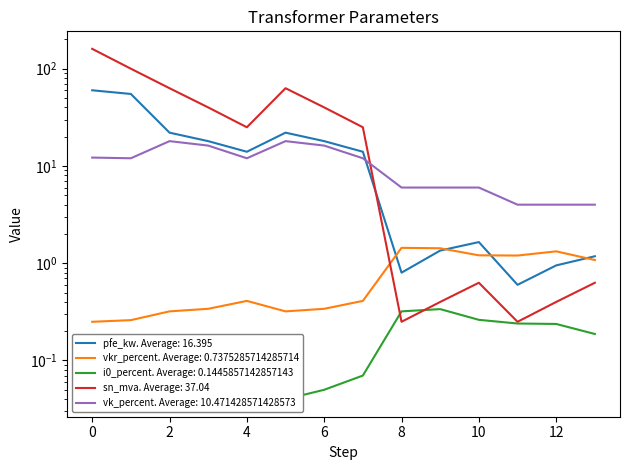

What is the approximate value of vk_percent at 6?

16.2